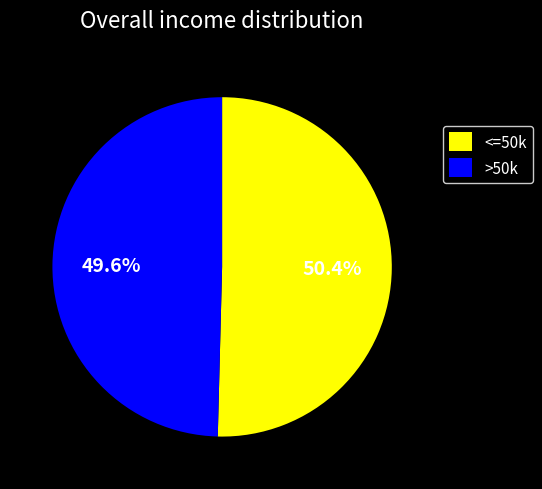

Count the number of slices in the pie.

2